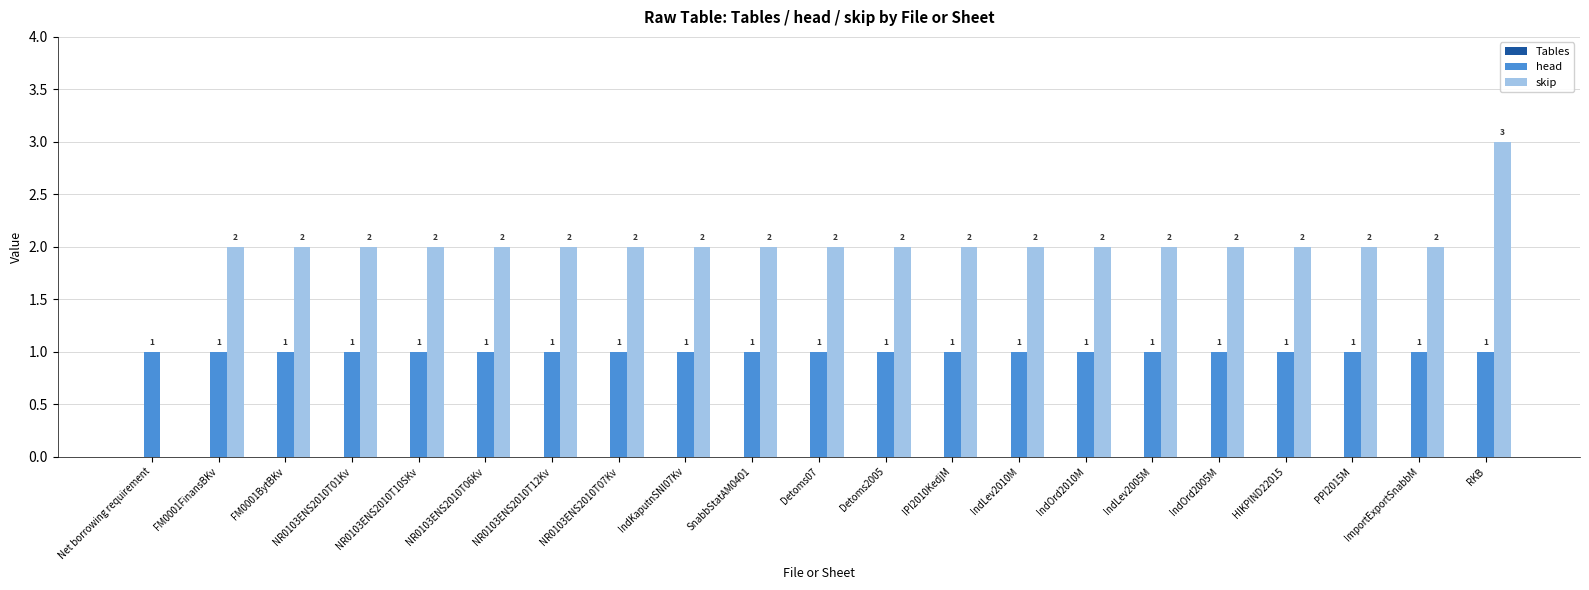

The value of head at IndLev2005M is 1. True or false?

True